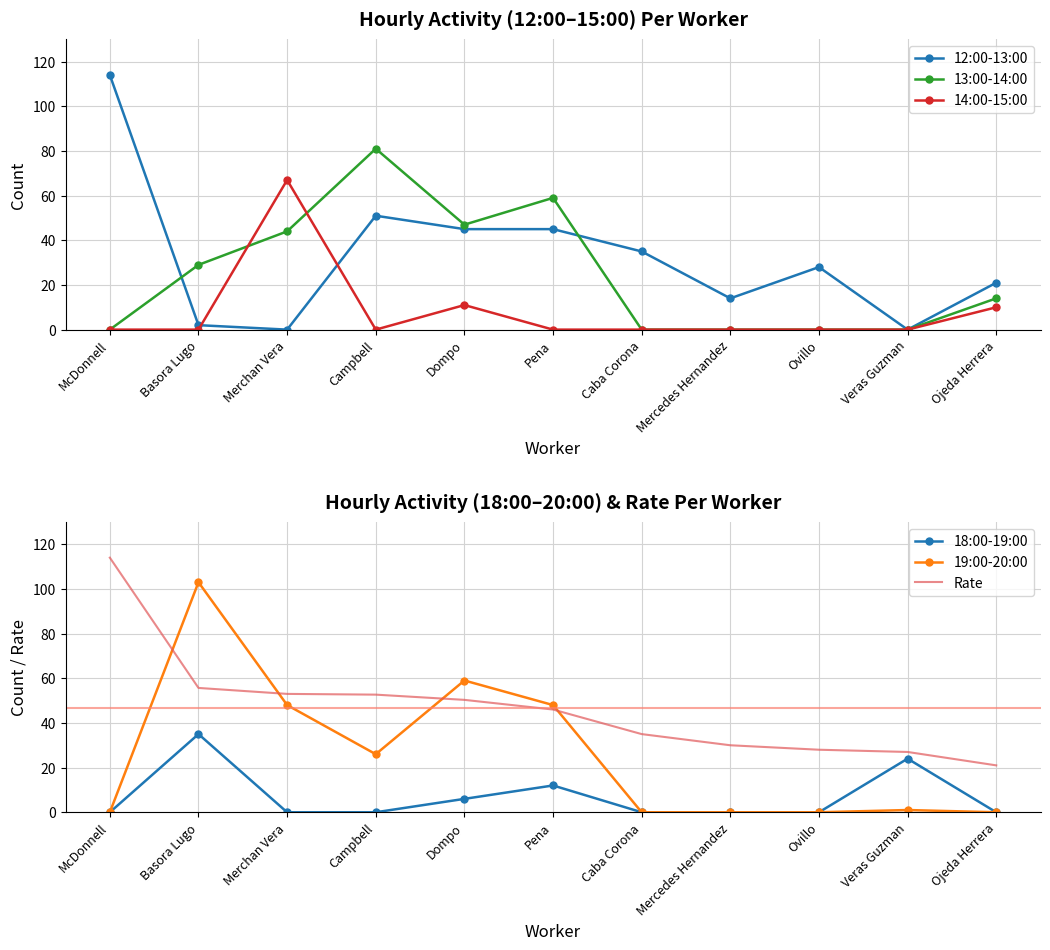

How many intersections are there between 14:00-15:00 and Rate?

2